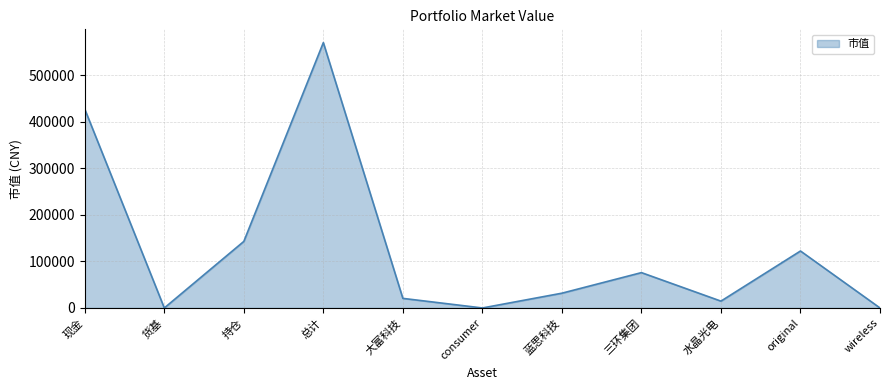

What is the change in value from 现金 to 总计?

+143119.0